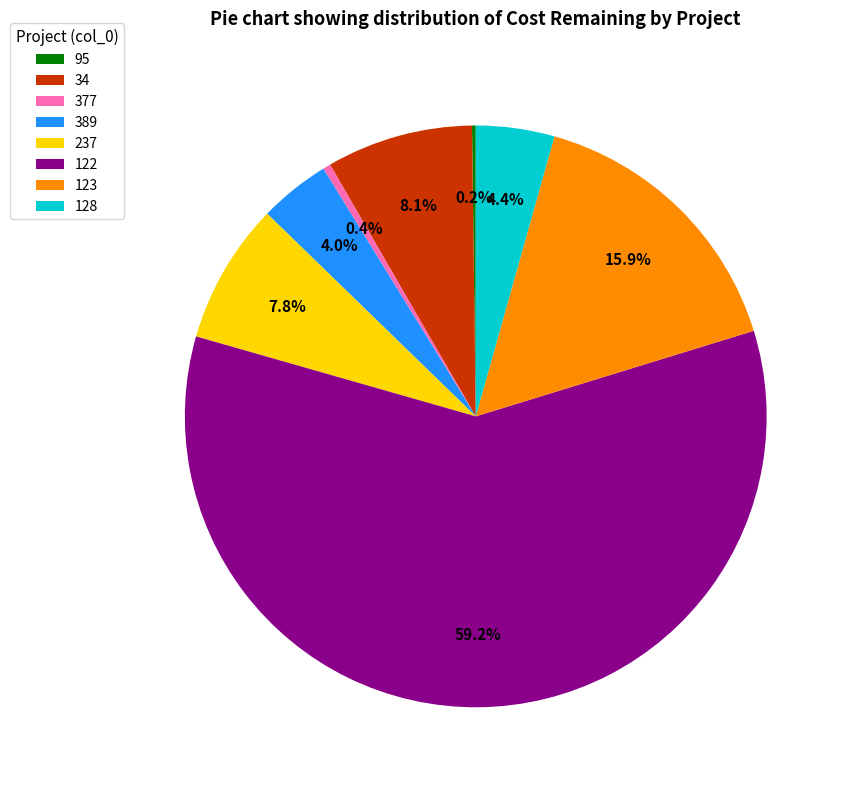

What percentage is the 123 slice, to the nearest percent?

16%